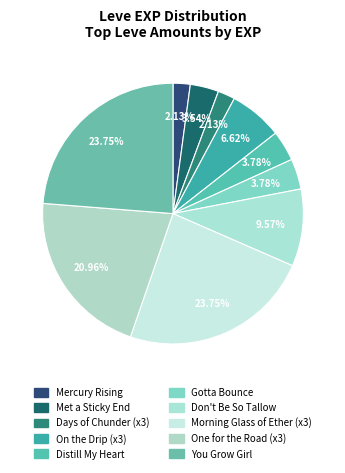

How many segments does this pie chart have?

10